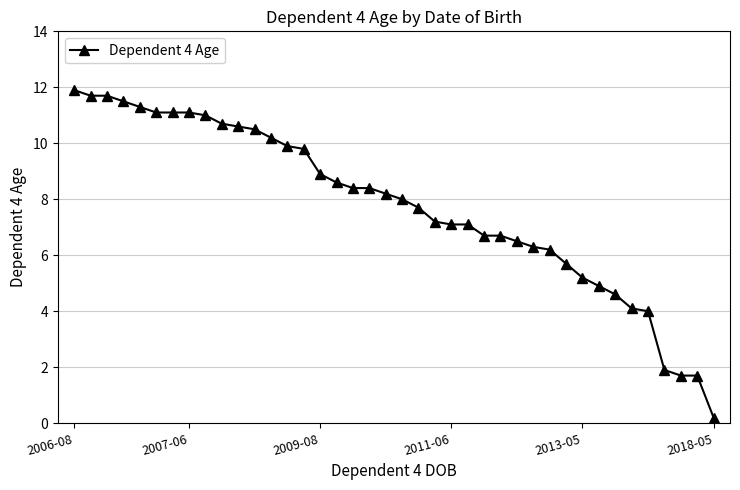

What is the difference between the maximum and minimum values?

11.7